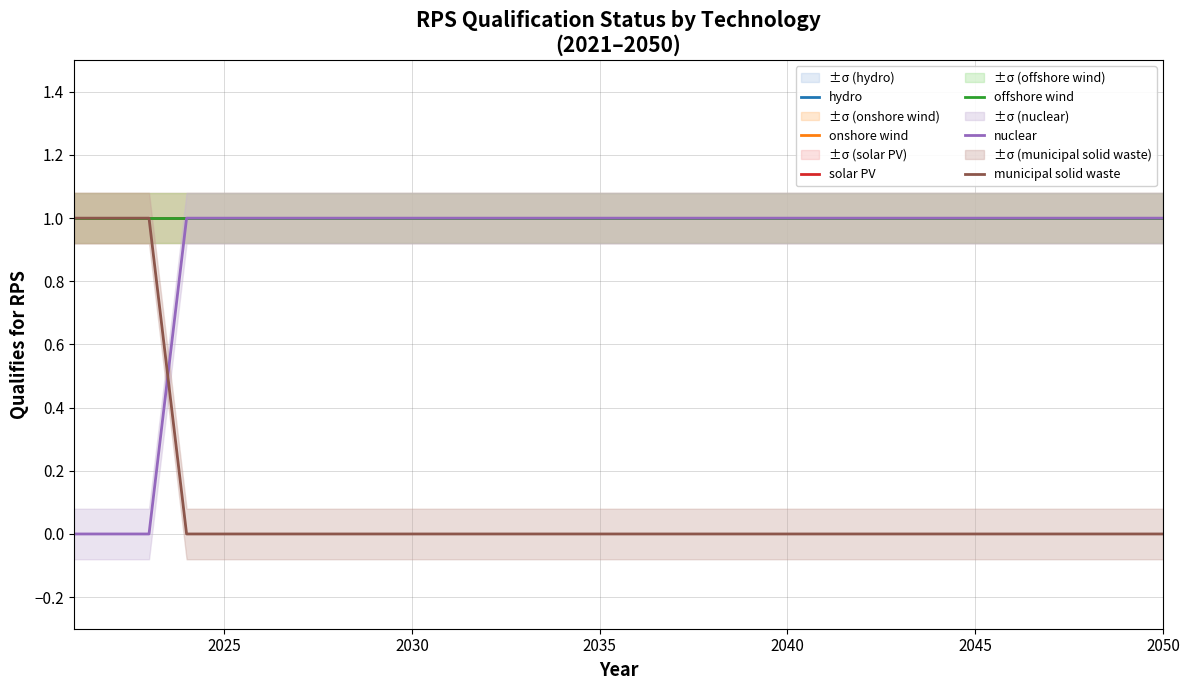

What is the sum of the onshore wind values at 2035 and 2040?

2